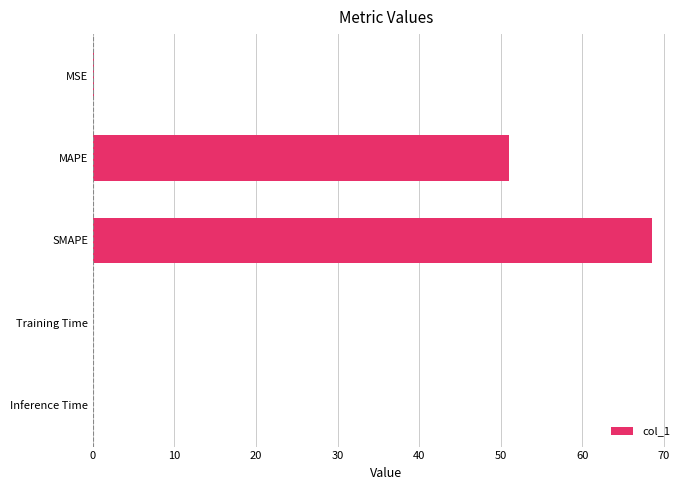

Is it true that the value at SMAPE is 68.6?

True